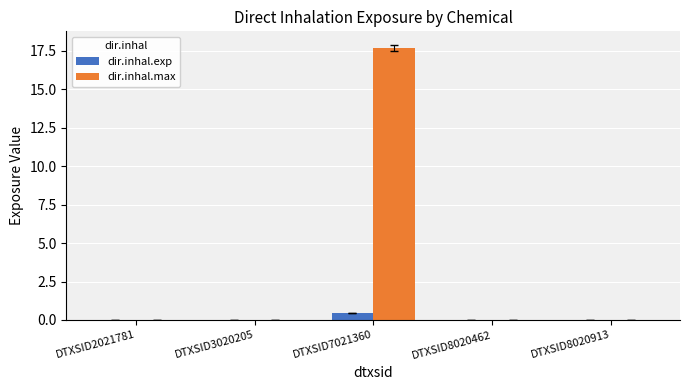

Reading right to left, extract all data points from this chart.

dir.inhal.exp: DTXSID8020913=0.0	DTXSID8020462=0.0	DTXSID7021360=0.4	DTXSID3020205=0.0	DTXSID2021781=0.0
dir.inhal.max: DTXSID8020913=0.0	DTXSID8020462=0.0	DTXSID7021360=17.7	DTXSID3020205=0.0	DTXSID2021781=0.0